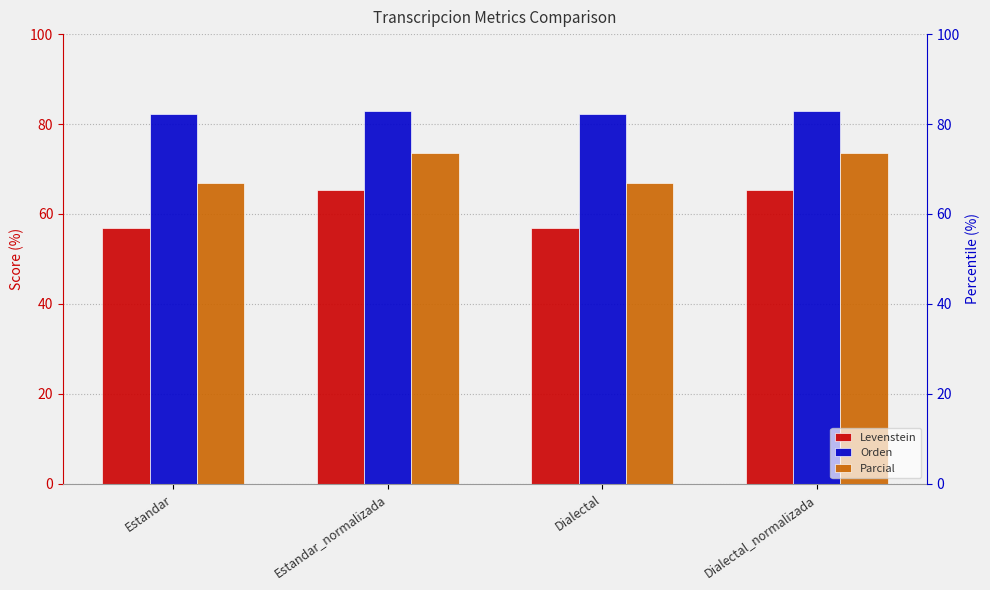

How many values in the Levenstein series are below 65?

2